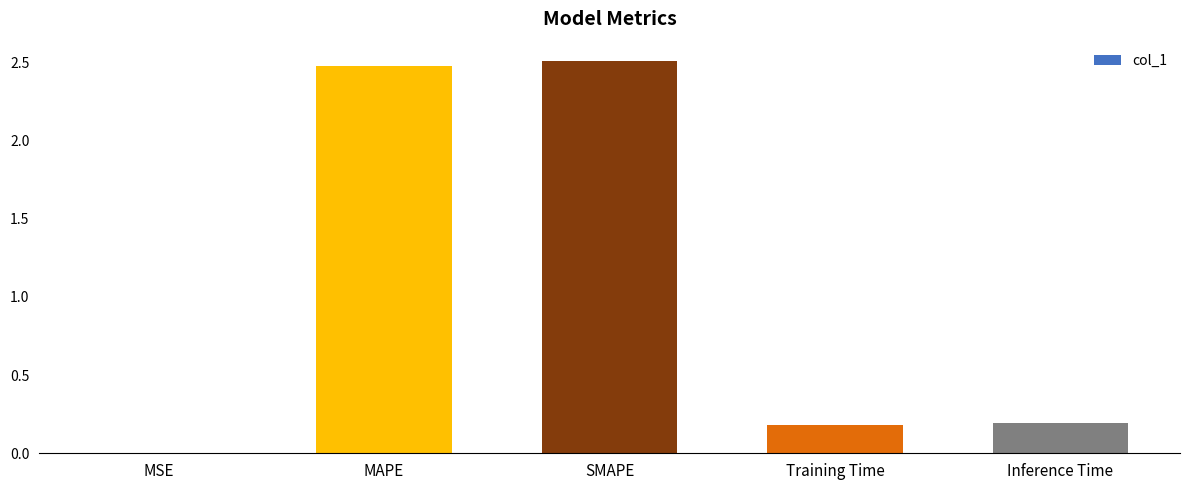

Between MSE and SMAPE, which is larger?

SMAPE